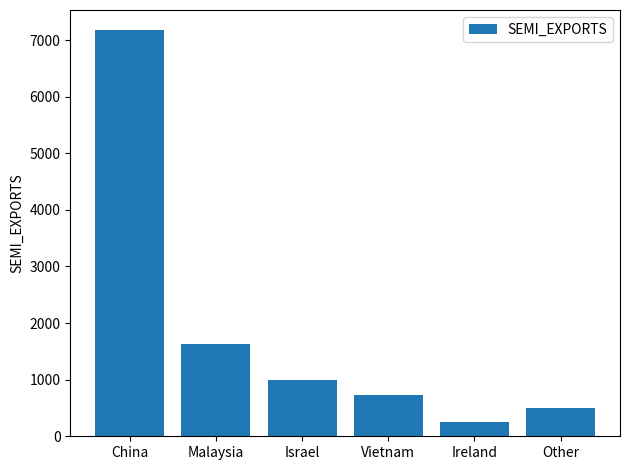

How many bars are there in total?

6